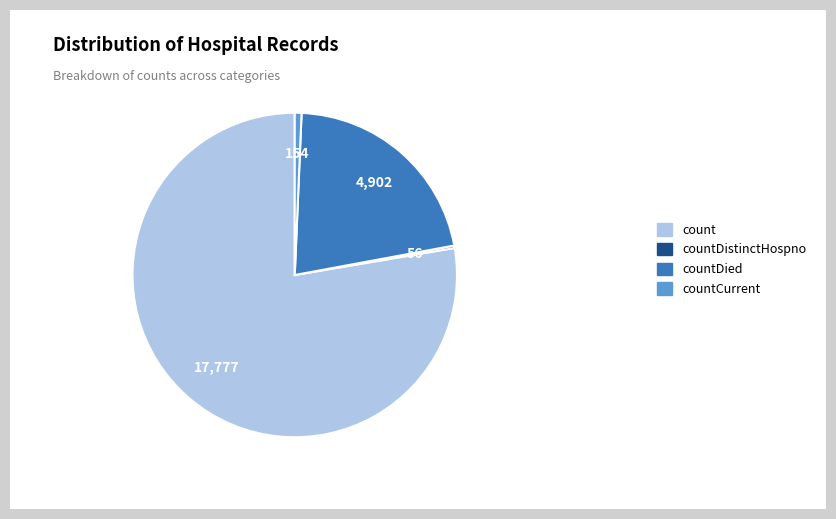

The count slice represents 72% of the pie. True or false?

False